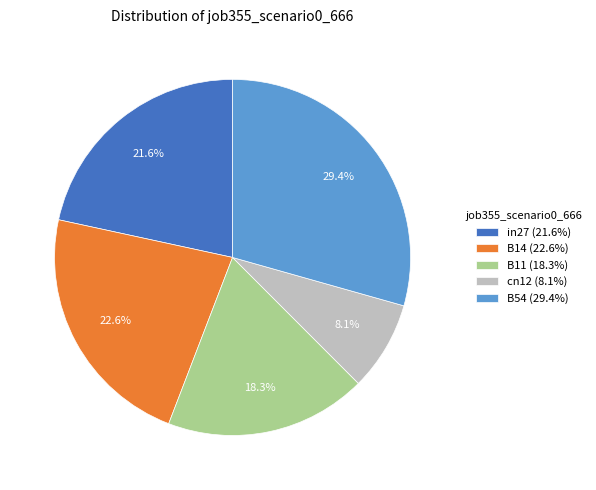

Is the sum of in27 and B54 greater than half?

Yes